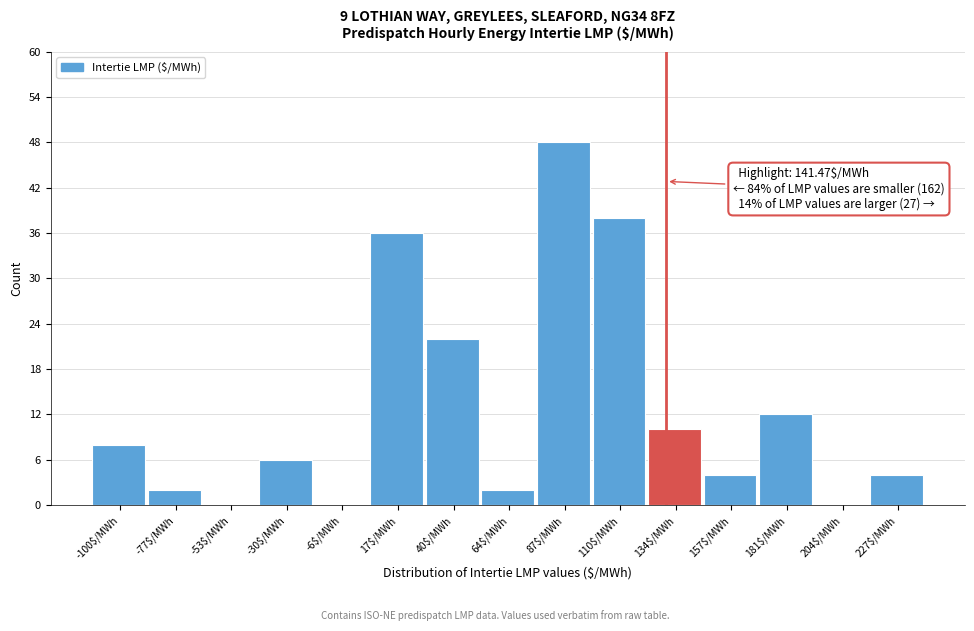

Read the value at 87$/MWh.

48